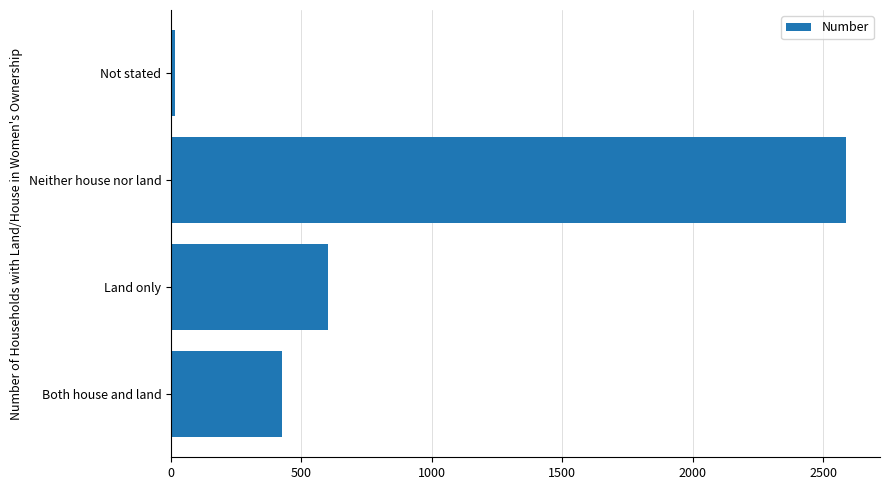

Are the bars grouped side by side (vs. stacked)?

No